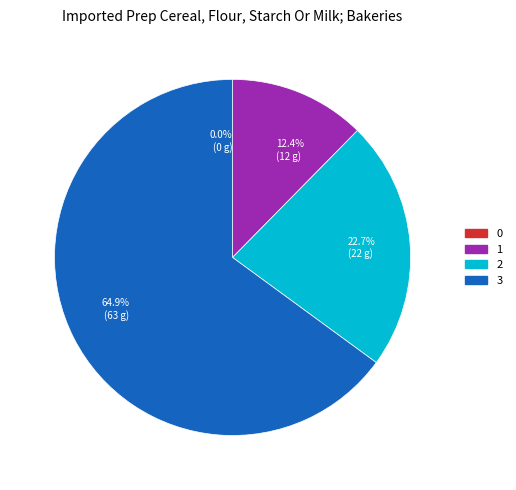

Does 3 represent more than half of the total?

Yes